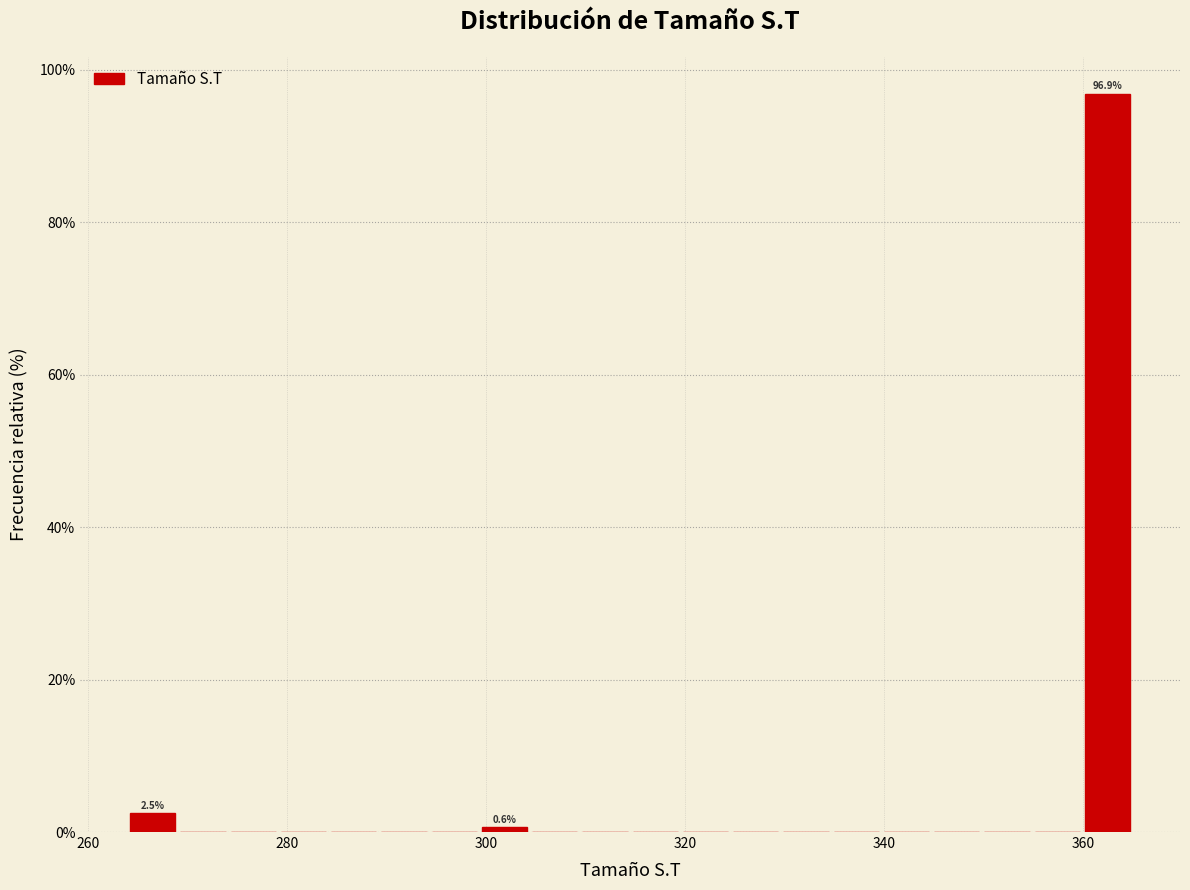

Around what value on the x-axis is the tallest bar? Give the approximate position of its centre, as read against the axis.

362